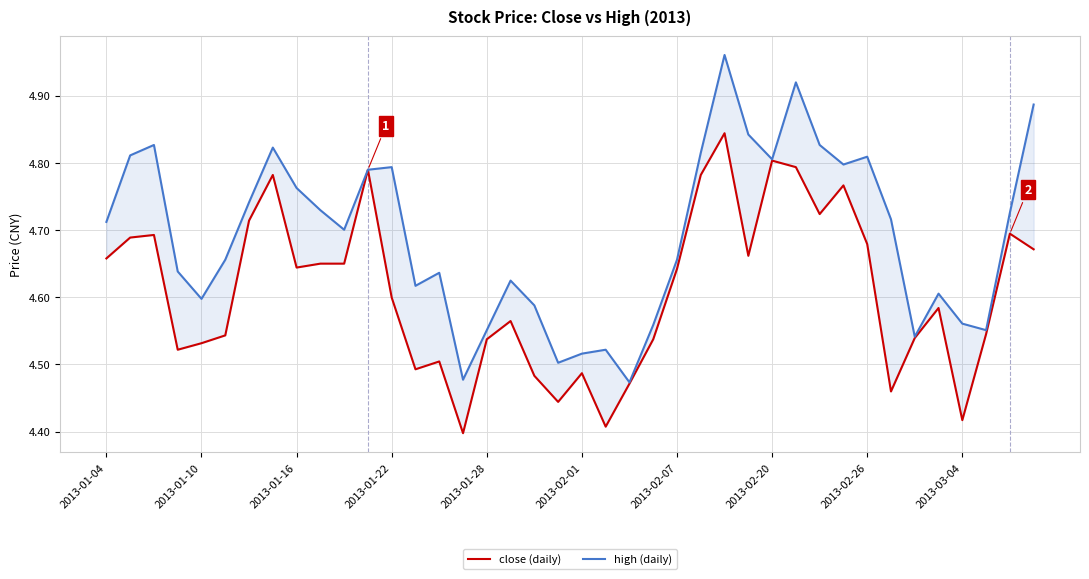

Does the chart have visible grid lines?

Yes